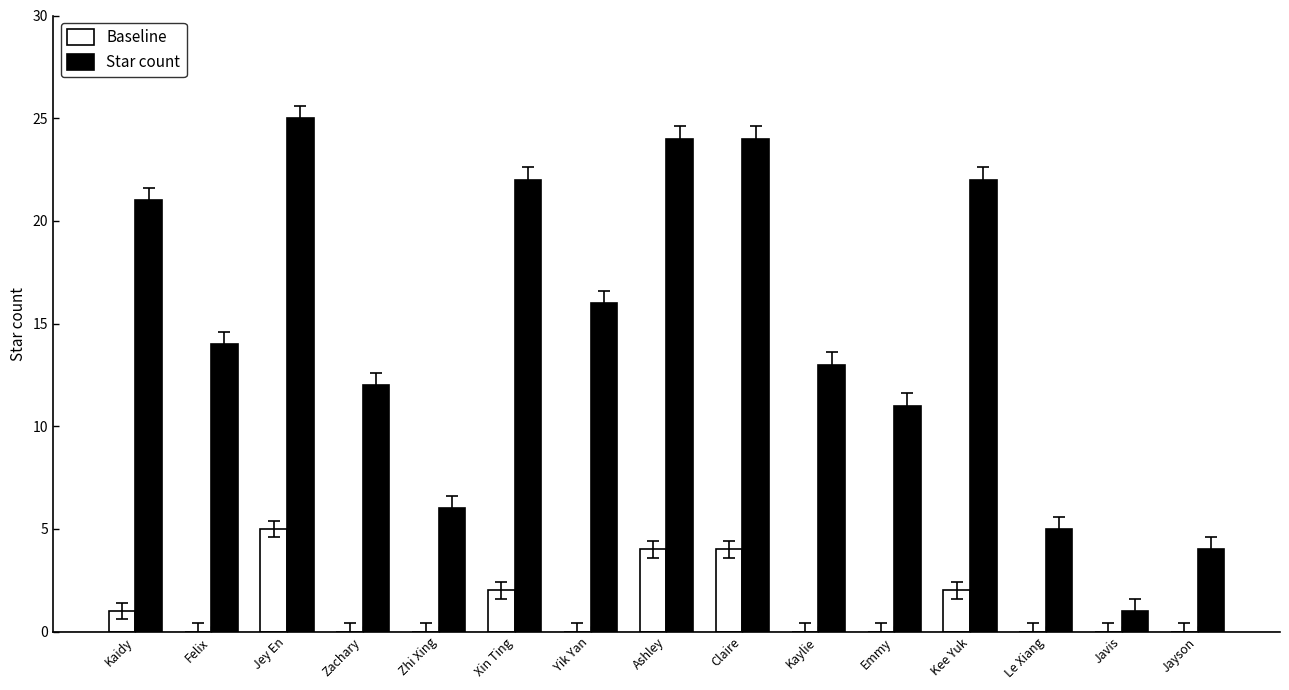

Which series changed the most between Felix and Javis?

Star count